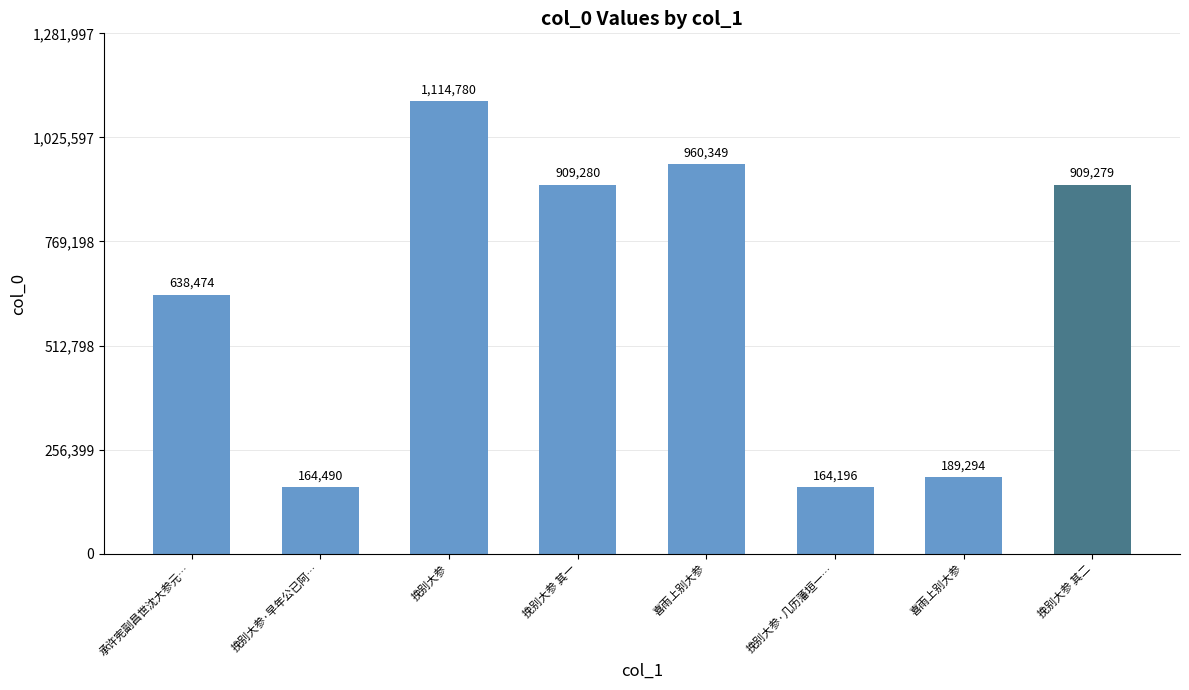

How many bars are there in total?

8